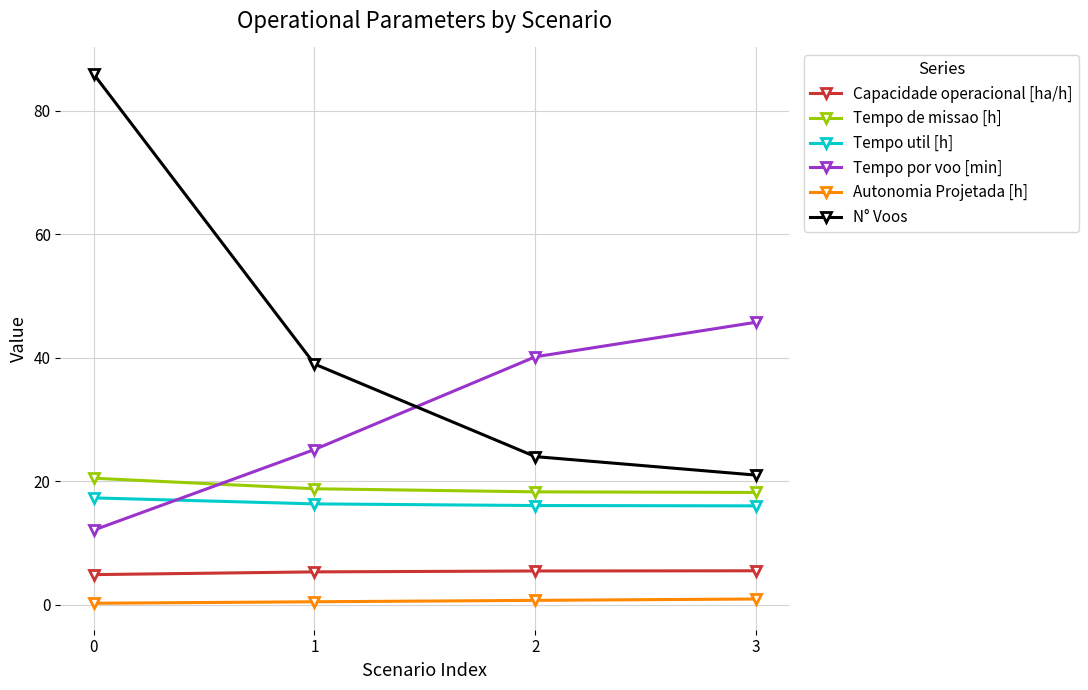

True or false: N° Voos has more than 1 points higher than both neighbors.

False